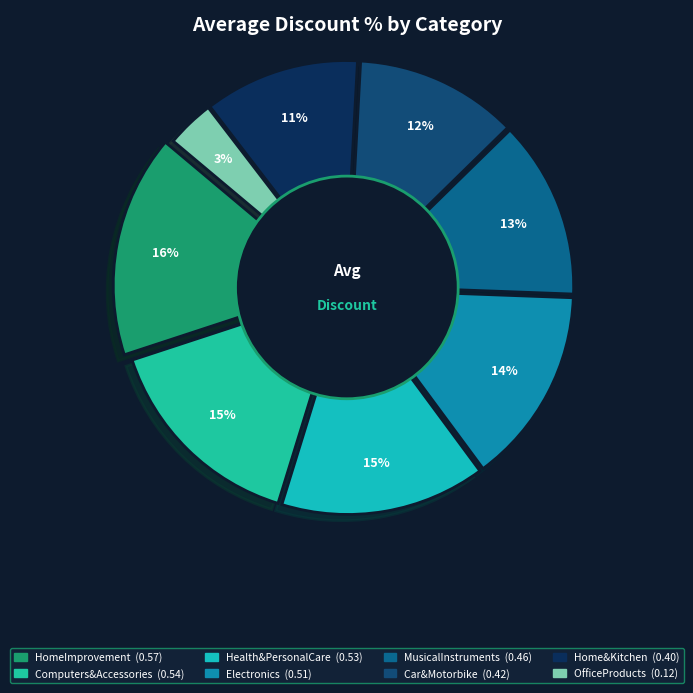

What is the largest slice in the pie chart?

HomeImprovement